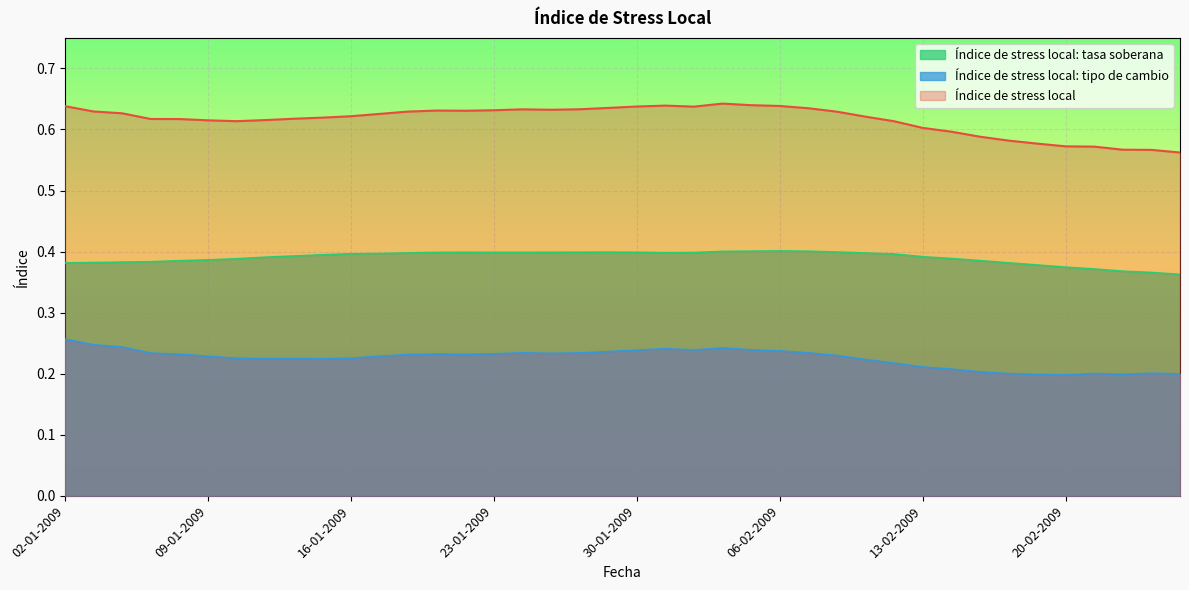

How many distinct data groups are displayed?

3